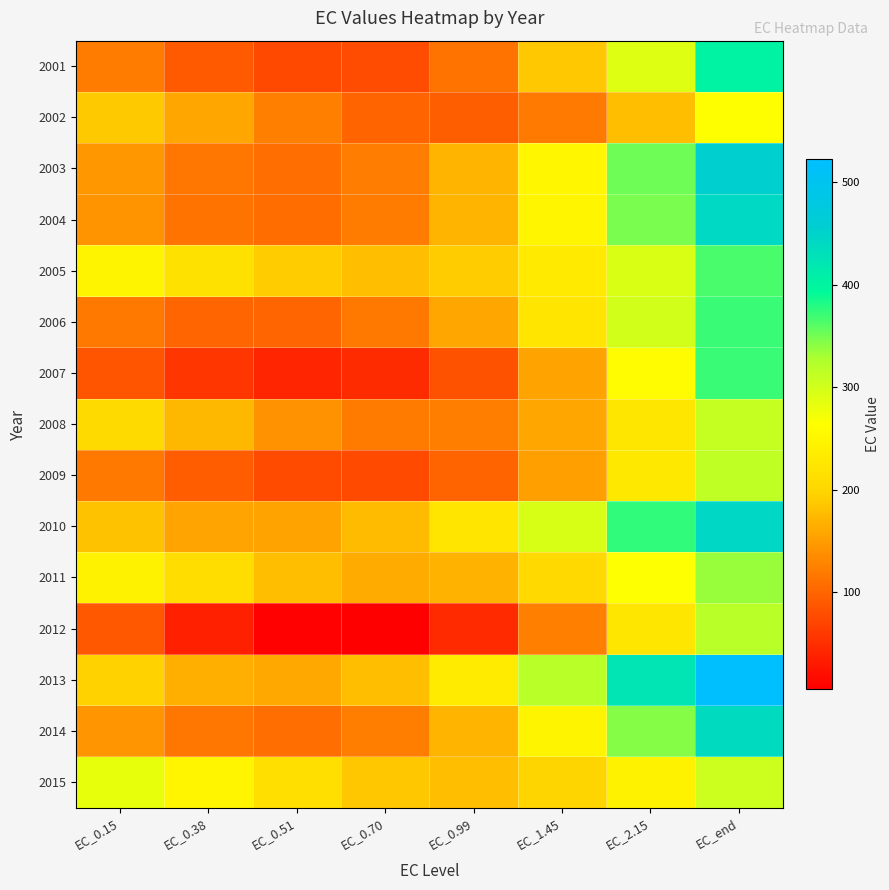

What is the smallest value displayed?

5.8